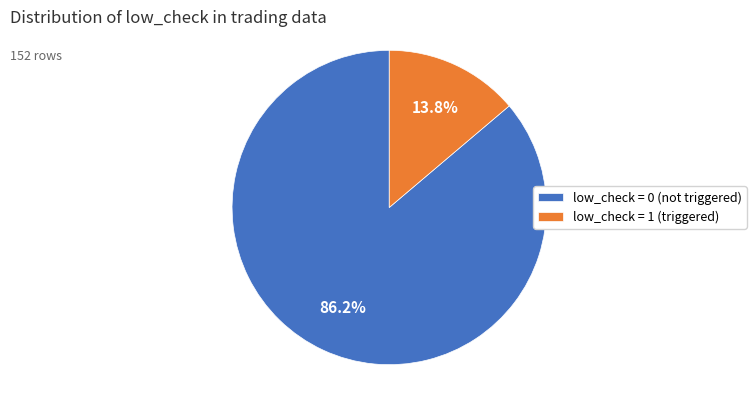

To the nearest percent, what portion does low_check = 1 represent?

14%